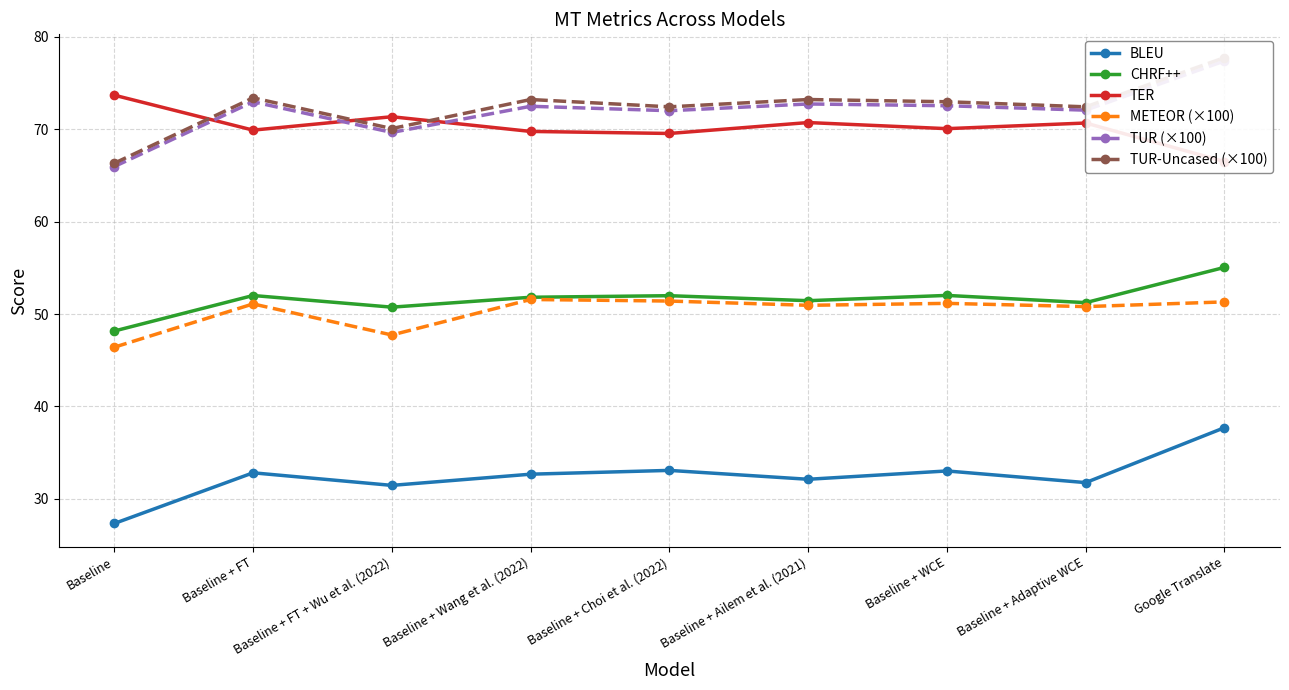

What is the value of the TER point at the 9th from the left?

66.5